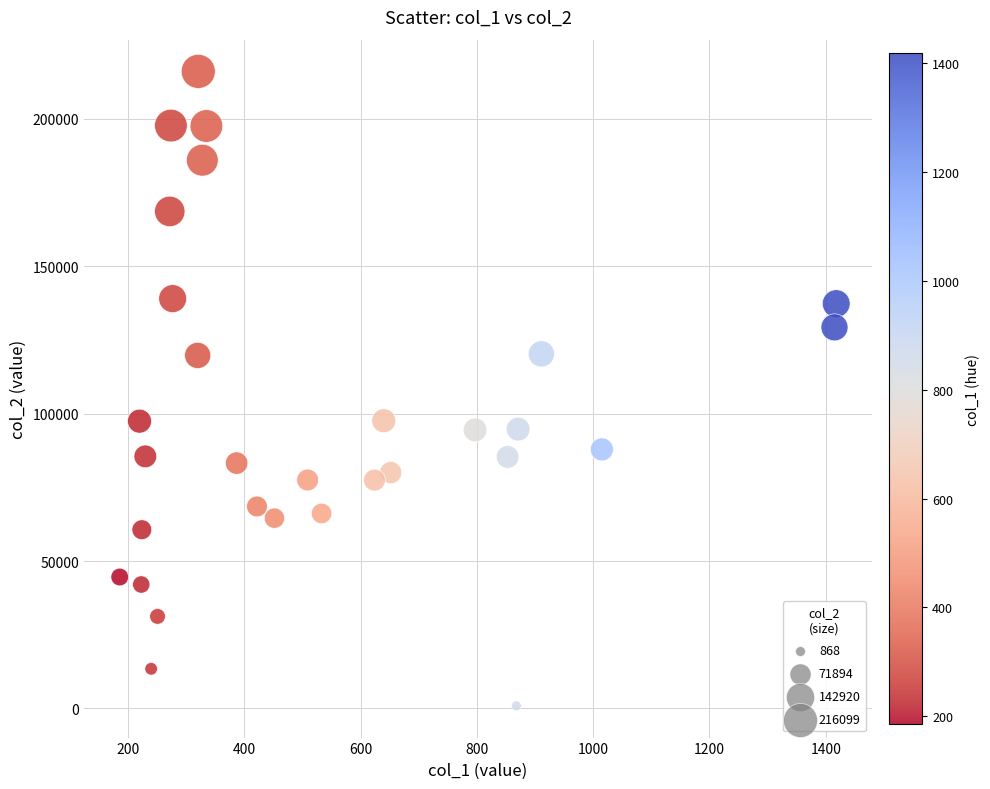

What is the range of Y values (max minus min)?

215231